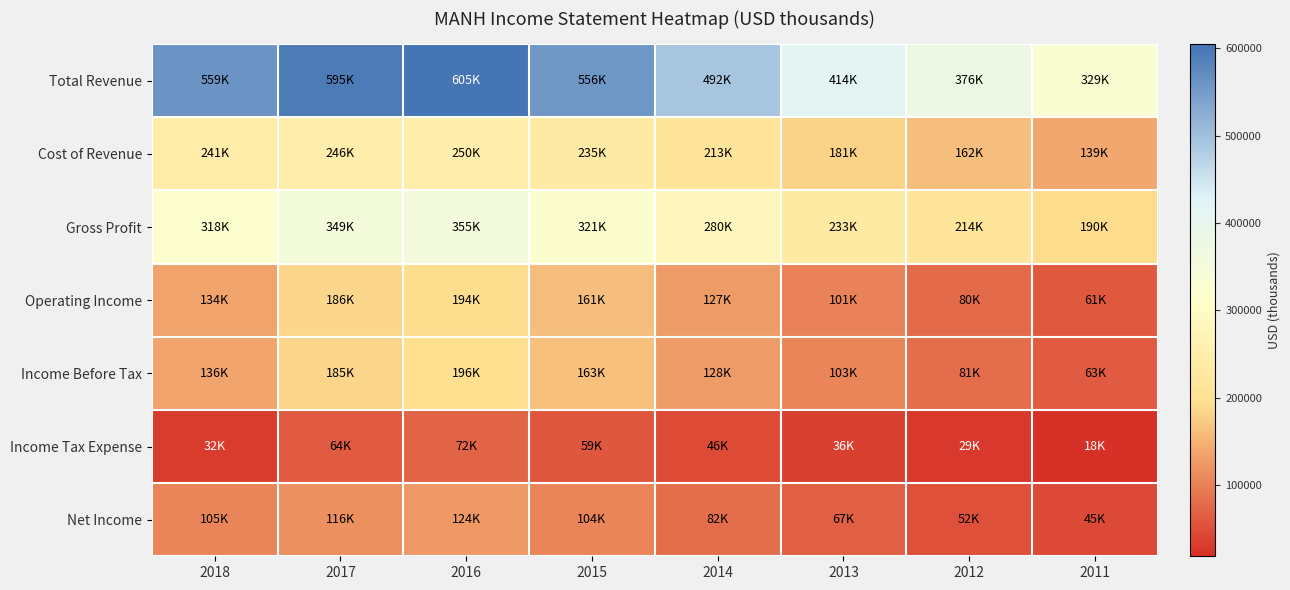

At which category is the sum across all series the highest?

2016